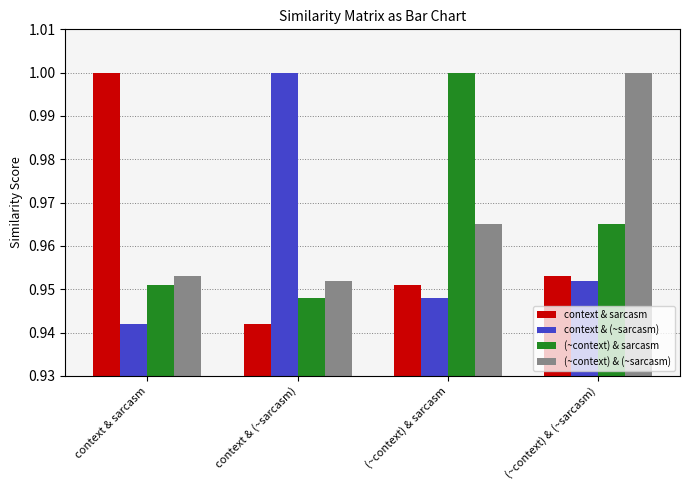

The context & (~sarcasm) series shows 1.7 at context & (~sarcasm). True or false?

False